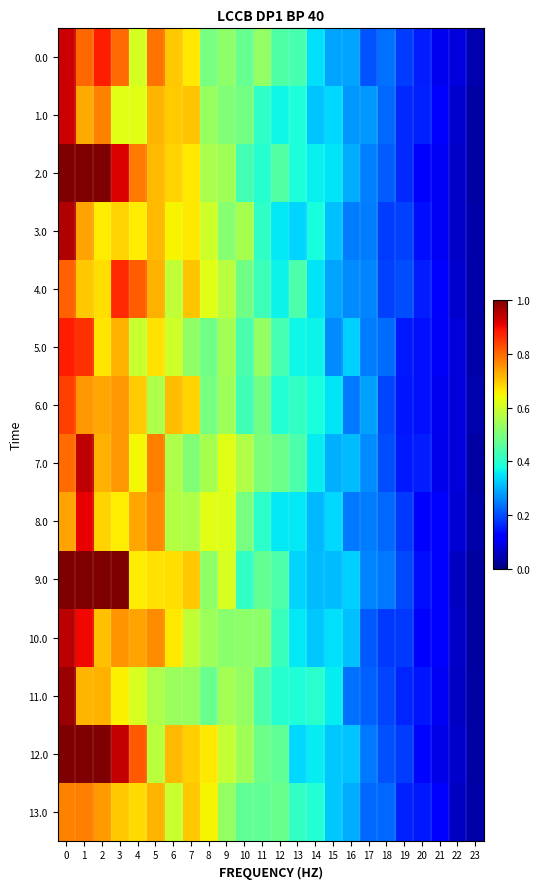

Reading left to right, list all the values displayed in this chart.

0.0: 0=0.9	1=0.8	2=0.9	3=0.8	4=0.6	5=0.8	6=0.7	7=0.7	8=0.5	9=0.5	10=0.5	11=0.5	12=0.4	13=0.4	14=0.3	15=0.3	16=0.3	17=0.2	18=0.2	19=0.2	20=0.2	21=0.1	22=0.1	23=0.0
1.0: 0=0.9	1=0.7	2=0.8	3=0.6	4=0.6	5=0.7	6=0.7	7=0.7	8=0.5	9=0.5	10=0.5	11=0.4	12=0.4	13=0.4	14=0.3	15=0.3	16=0.3	17=0.3	18=0.2	19=0.2	20=0.2	21=0.1	22=0.1	23=0.0
2.0: 0=1.0	1=1.0	2=1.0	3=0.9	4=0.8	5=0.7	6=0.7	7=0.7	8=0.6	9=0.5	10=0.4	11=0.4	12=0.5	13=0.4	14=0.4	15=0.3	16=0.3	17=0.3	18=0.2	19=0.2	20=0.1	21=0.1	22=0.1	23=0.0
3.0: 0=1.0	1=0.7	2=0.7	3=0.7	4=0.7	5=0.7	6=0.7	7=0.7	8=0.6	9=0.5	10=0.6	11=0.4	12=0.4	13=0.3	14=0.4	15=0.3	16=0.2	17=0.2	18=0.2	19=0.2	20=0.1	21=0.1	22=0.1	23=0.0
4.0: 0=0.8	1=0.7	2=0.7	3=0.9	4=0.8	5=0.7	6=0.6	7=0.7	8=0.6	9=0.6	10=0.5	11=0.4	12=0.4	13=0.4	14=0.3	15=0.3	16=0.3	17=0.3	18=0.2	19=0.2	20=0.2	21=0.1	22=0.1	23=0.0
5.0: 0=0.9	1=0.9	2=0.7	3=0.7	4=0.6	5=0.7	6=0.6	7=0.5	8=0.5	9=0.5	10=0.4	11=0.5	12=0.4	13=0.4	14=0.4	15=0.3	16=0.3	17=0.2	18=0.2	19=0.2	20=0.1	21=0.1	22=0.1	23=0.0
6.0: 0=0.8	1=0.7	2=0.7	3=0.7	4=0.7	5=0.6	6=0.7	7=0.7	8=0.5	9=0.5	10=0.4	11=0.5	12=0.4	13=0.4	14=0.4	15=0.3	16=0.2	17=0.3	18=0.2	19=0.1	20=0.1	21=0.1	22=0.1	23=0.0
7.0: 0=0.8	1=0.9	2=0.7	3=0.7	4=0.6	5=0.8	6=0.6	7=0.5	8=0.6	9=0.6	10=0.6	11=0.5	12=0.5	13=0.4	14=0.4	15=0.3	16=0.3	17=0.3	18=0.2	19=0.2	20=0.2	21=0.1	22=0.1	23=0.0
8.0: 0=0.7	1=0.9	2=0.7	3=0.7	4=0.7	5=0.8	6=0.6	7=0.6	8=0.6	9=0.6	10=0.5	11=0.4	12=0.4	13=0.4	14=0.3	15=0.3	16=0.2	17=0.2	18=0.2	19=0.2	20=0.1	21=0.1	22=0.1	23=0.0
9.0: 0=1.0	1=1.0	2=1.0	3=1.0	4=0.7	5=0.7	6=0.7	7=0.7	8=0.5	9=0.6	10=0.4	11=0.5	12=0.4	13=0.3	14=0.3	15=0.3	16=0.3	17=0.3	18=0.2	19=0.2	20=0.1	21=0.1	22=0.1	23=0.0
10.0: 0=0.9	1=0.9	2=0.7	3=0.8	4=0.7	5=0.8	6=0.7	7=0.6	8=0.5	9=0.5	10=0.5	11=0.5	12=0.4	13=0.4	14=0.3	15=0.3	16=0.3	17=0.2	18=0.2	19=0.2	20=0.1	21=0.1	22=0.1	23=0.0
11.0: 0=1.0	1=0.7	2=0.7	3=0.7	4=0.6	5=0.6	6=0.5	7=0.5	8=0.5	9=0.5	10=0.5	11=0.4	12=0.4	13=0.4	14=0.4	15=0.4	16=0.2	17=0.2	18=0.2	19=0.2	20=0.1	21=0.1	22=0.1	23=0.0
12.0: 0=1.0	1=1.0	2=1.0	3=0.9	4=0.8	5=0.6	6=0.7	7=0.7	8=0.7	9=0.6	10=0.5	11=0.5	12=0.5	13=0.3	14=0.4	15=0.3	16=0.3	17=0.2	18=0.2	19=0.2	20=0.1	21=0.1	22=0.1	23=0.0
13.0: 0=0.8	1=0.8	2=0.7	3=0.7	4=0.7	5=0.7	6=0.6	7=0.7	8=0.6	9=0.5	10=0.5	11=0.5	12=0.5	13=0.4	14=0.4	15=0.3	16=0.3	17=0.2	18=0.2	19=0.2	20=0.2	21=0.1	22=0.1	23=0.0